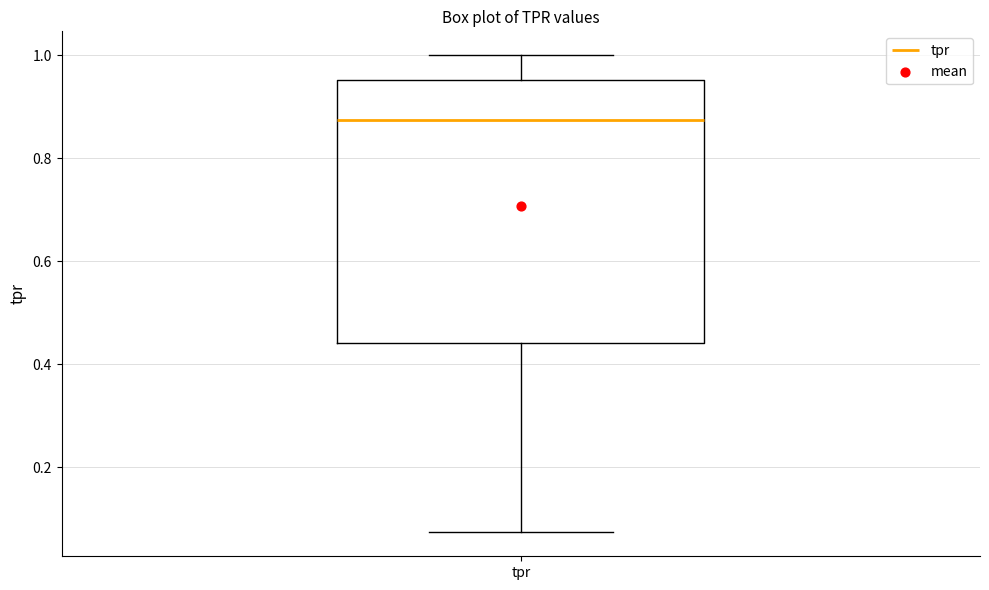

Where is the upper edge of the box for tpr on the y-axis? The values are not printed on the chart, so give them approximately, as read against the axis.

0.96